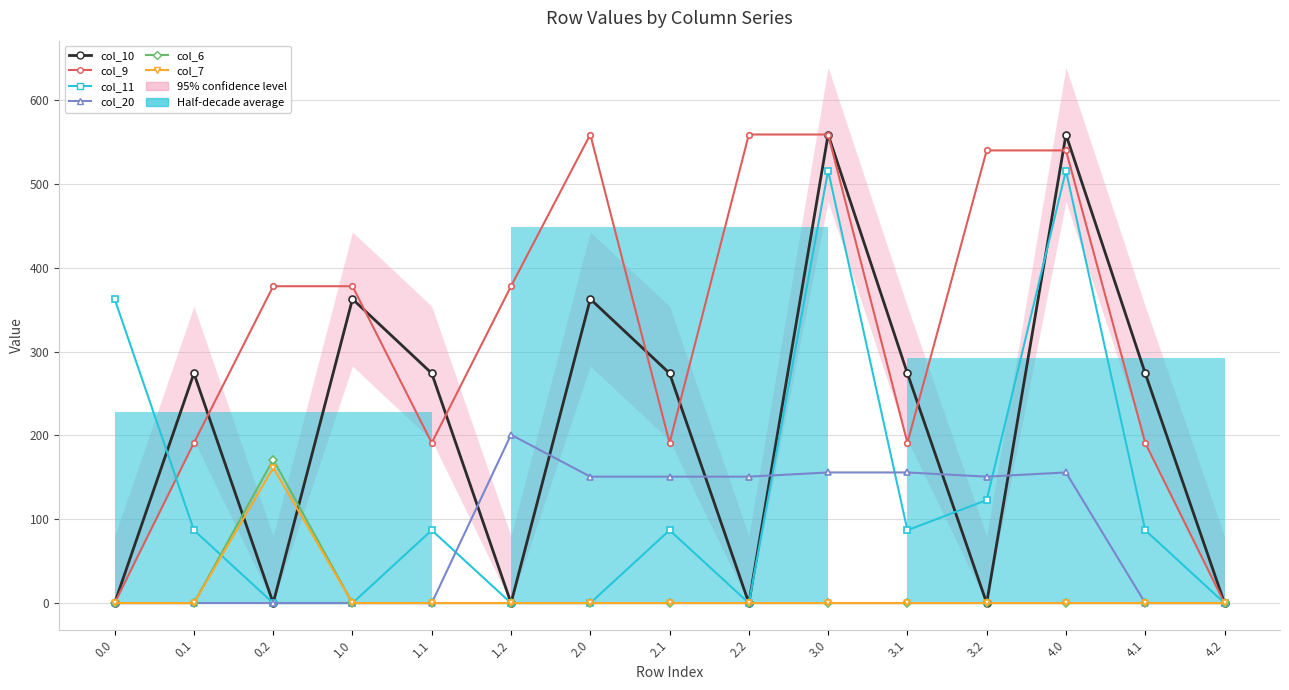

Is it true that col_11 equals 87.0 at 3.1?

True